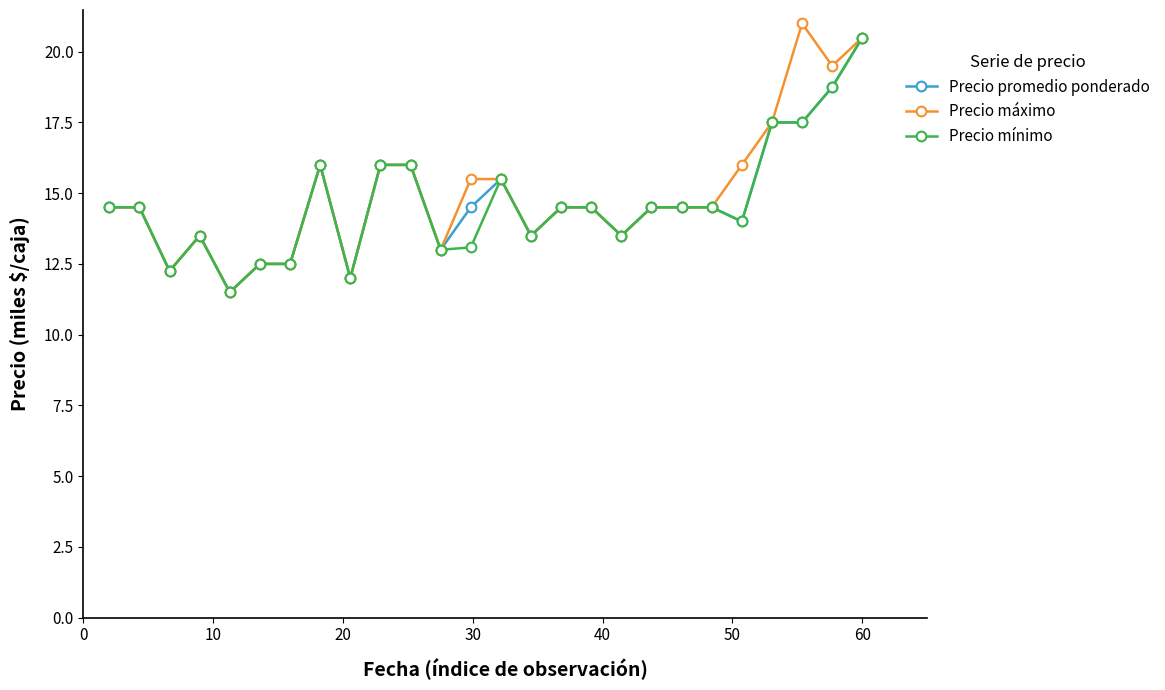

What is the highest value of the Precio promedio ponderado series?

20.5